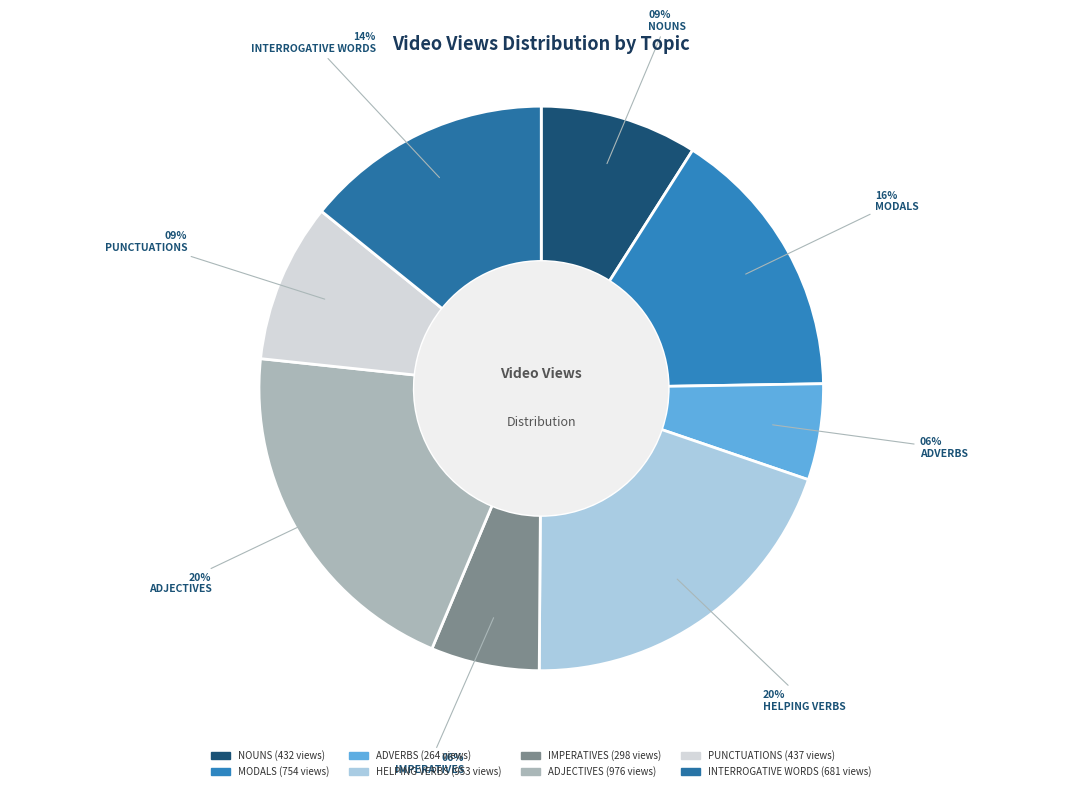

What percentage is the MODALS slice, to the nearest percent?

16%